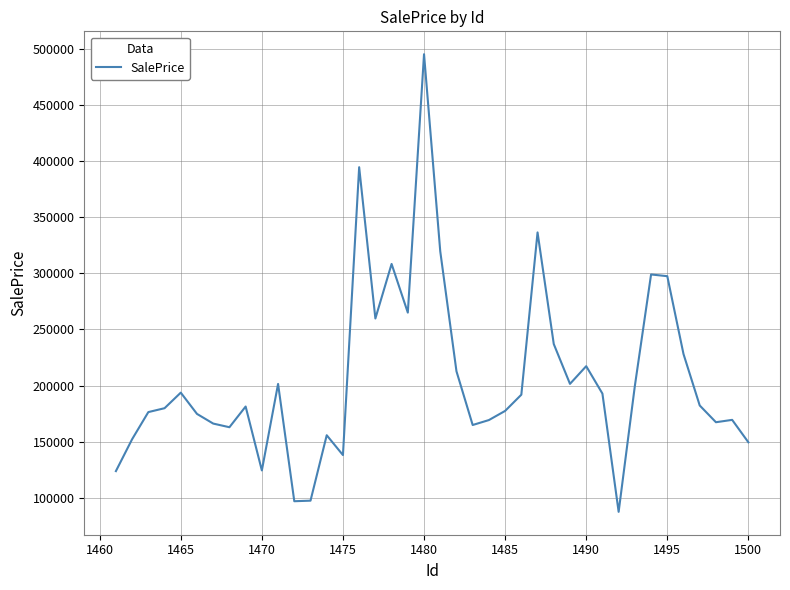

What is the minimum value shown in the chart?

87385.8